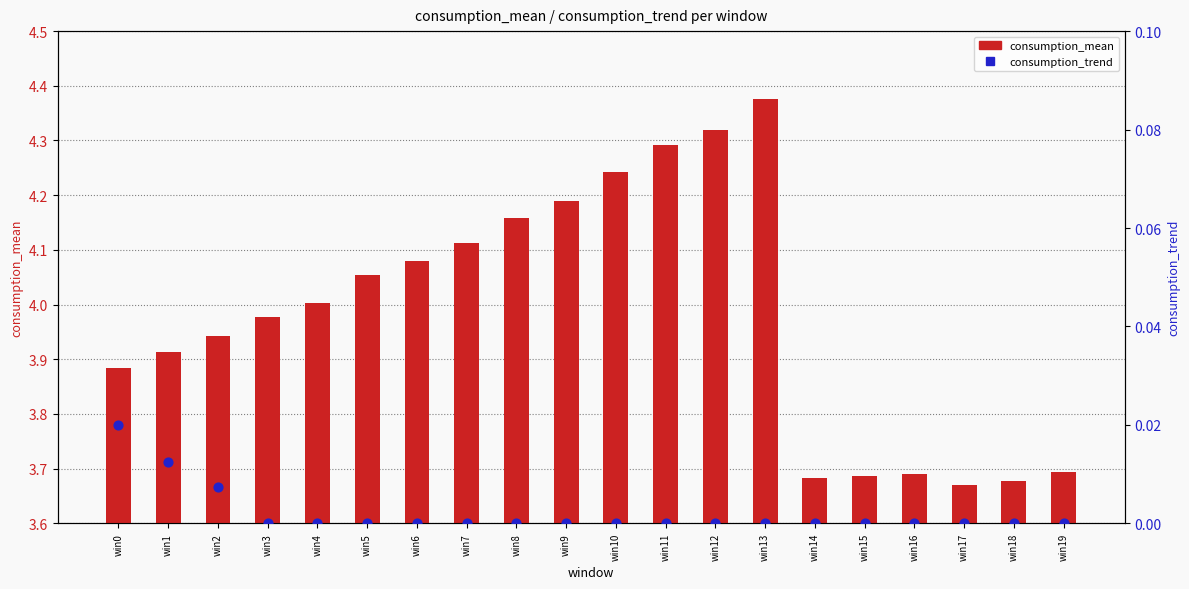

Which series has the largest total across all categories?

consumption_mean